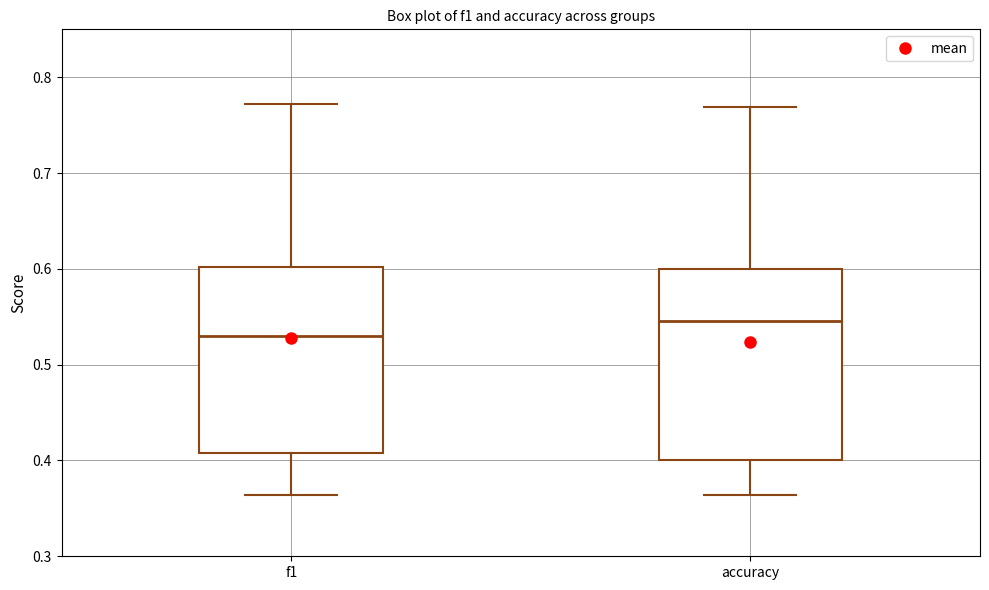

Where does the median line of the box for accuracy sit on the y-axis? The values are not printed on the chart, so give them approximately, as read against the axis.

0.55